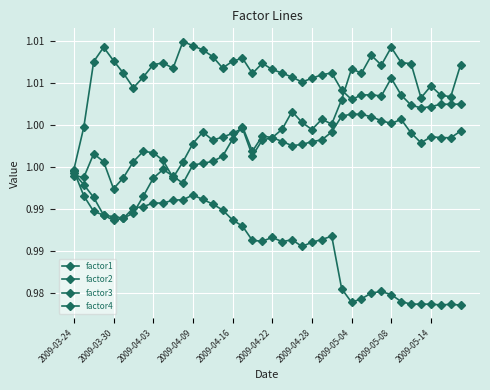

Does the chart have visible grid lines?

Yes